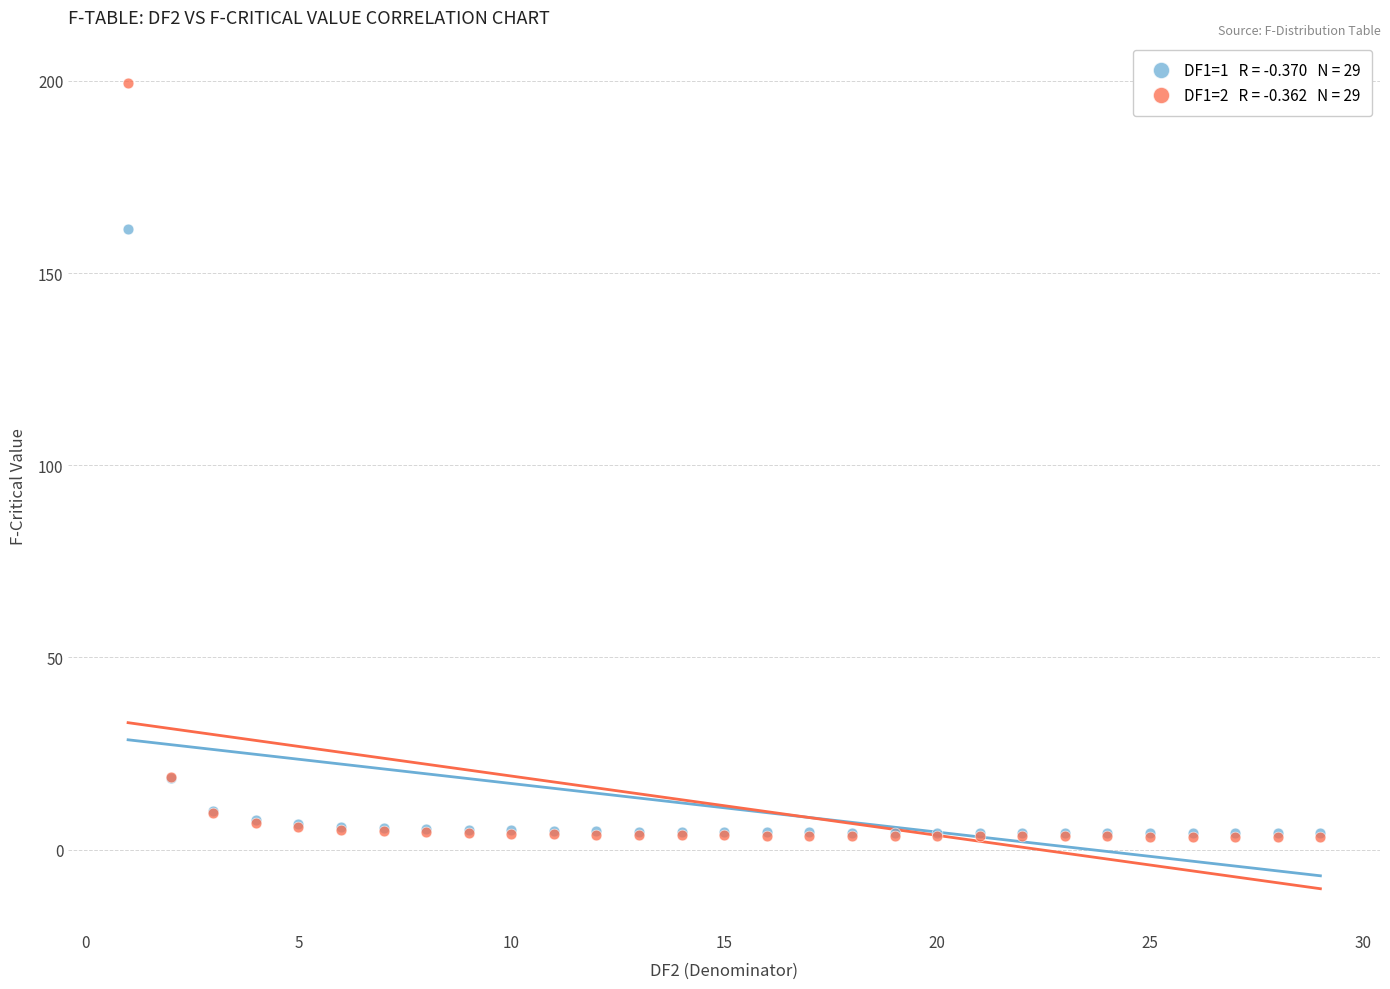

Across all series, what Y value is closest to 101?

161.4